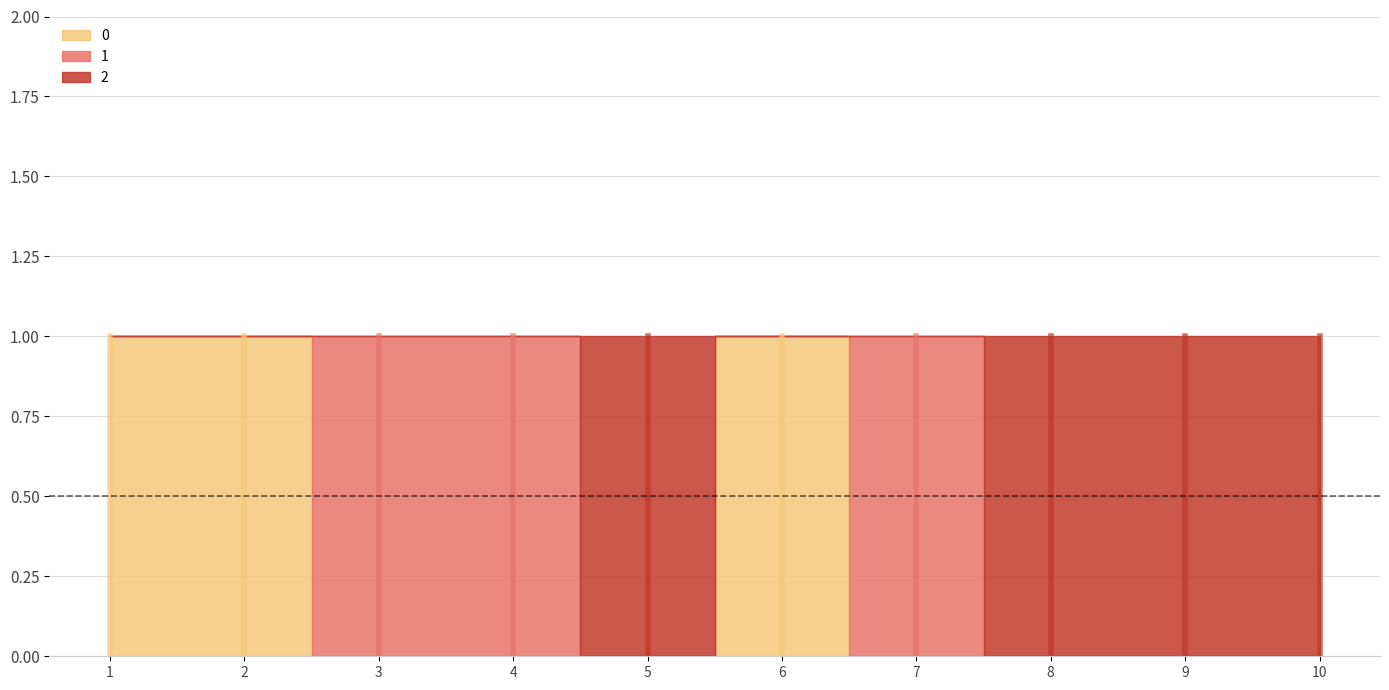

How many series are shown in this chart?

3